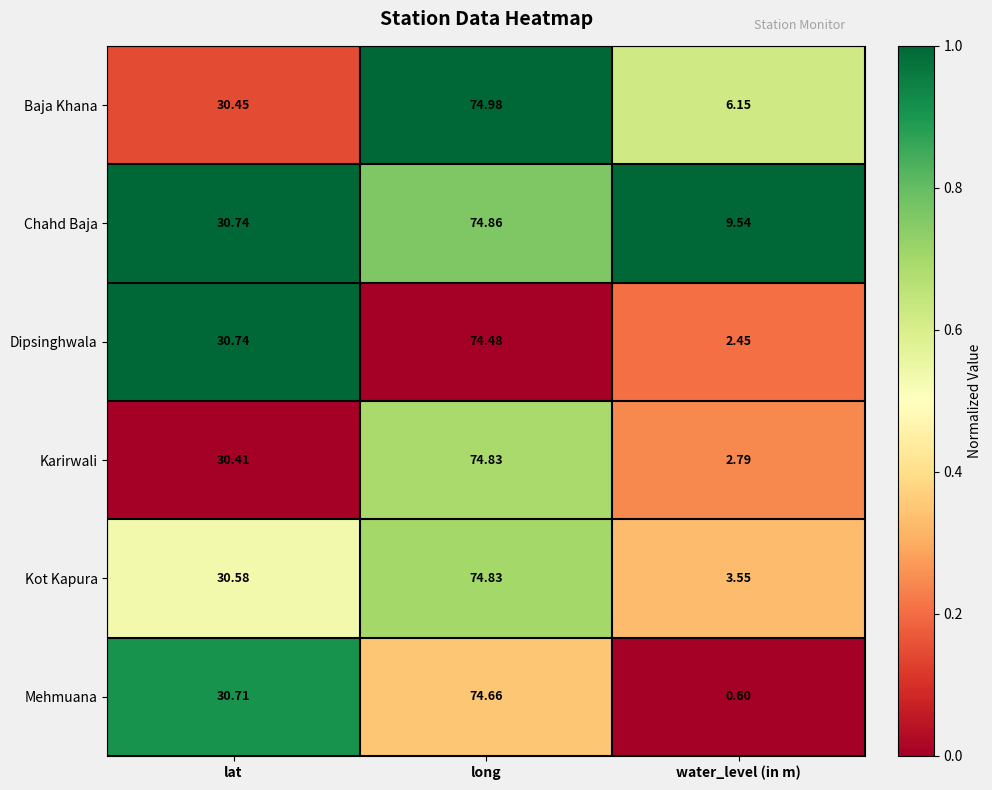

Which category has the highest value in the Mehmuana series?

long